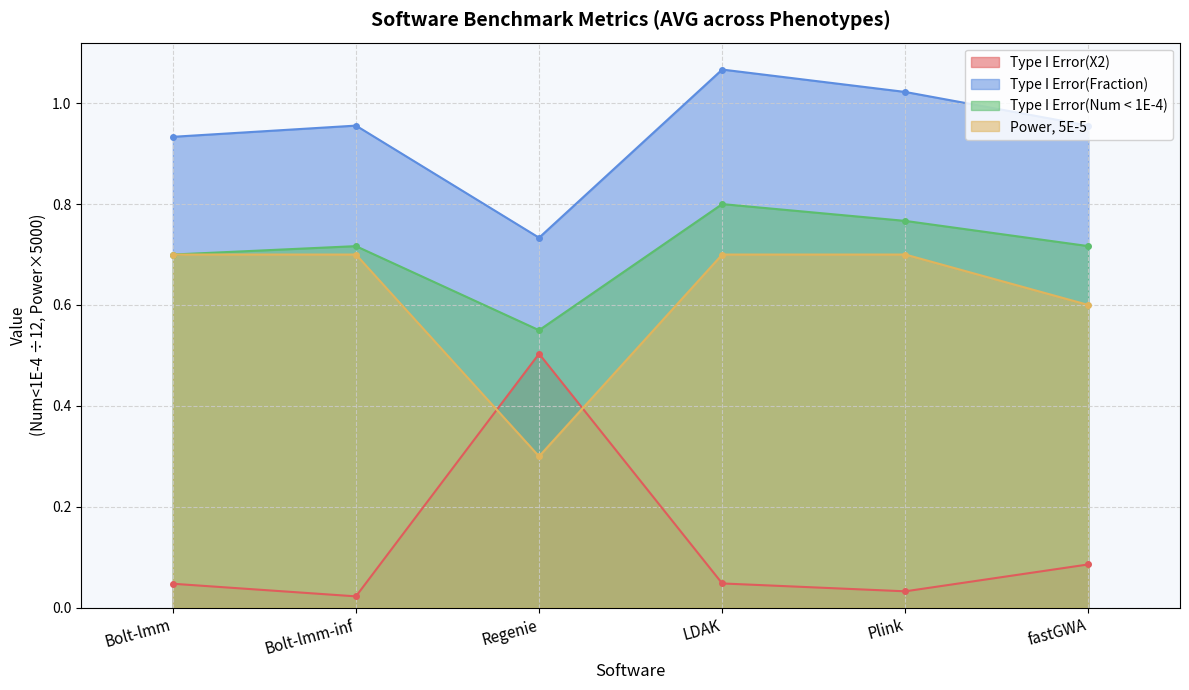

What position from the right is Bolt-lmm-inf?

5